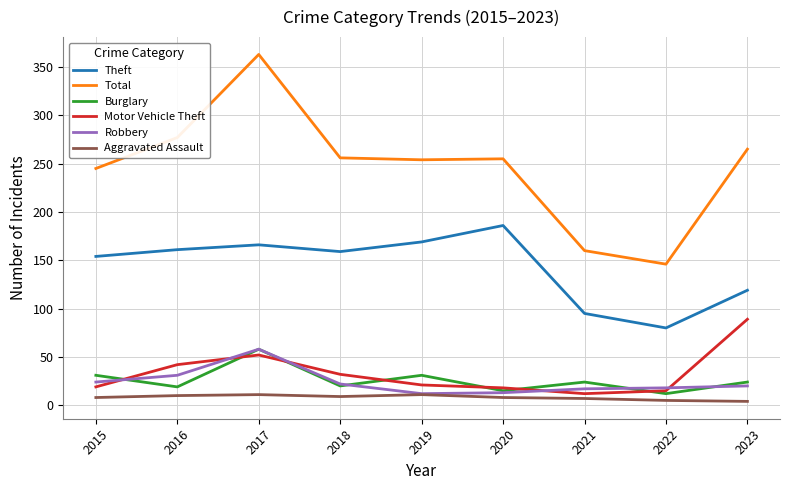

What is the maximum value for Robbery?

58